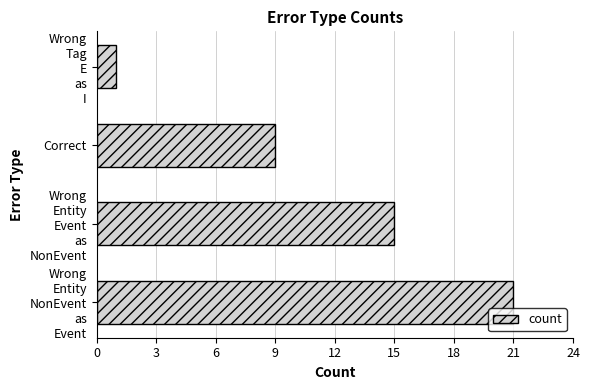

Reading bottom to top, list all the values displayed in this chart.

21	15	9	1